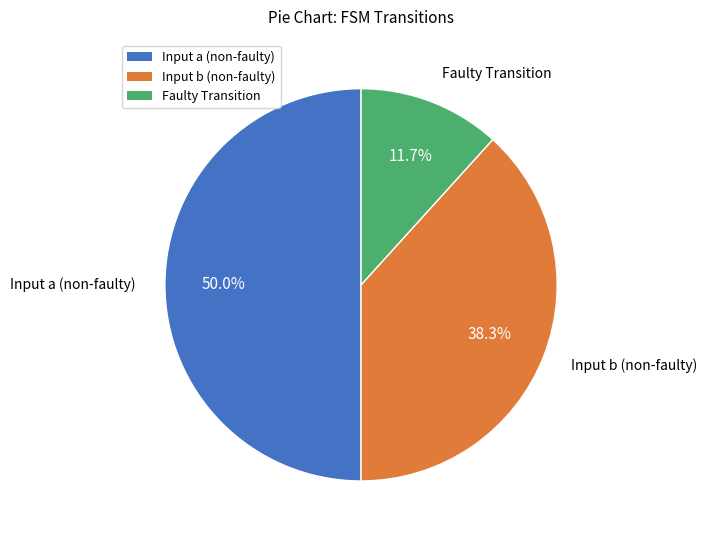

Is the sum of Input a (non-faulty) and Faulty Transition greater than half?

Yes